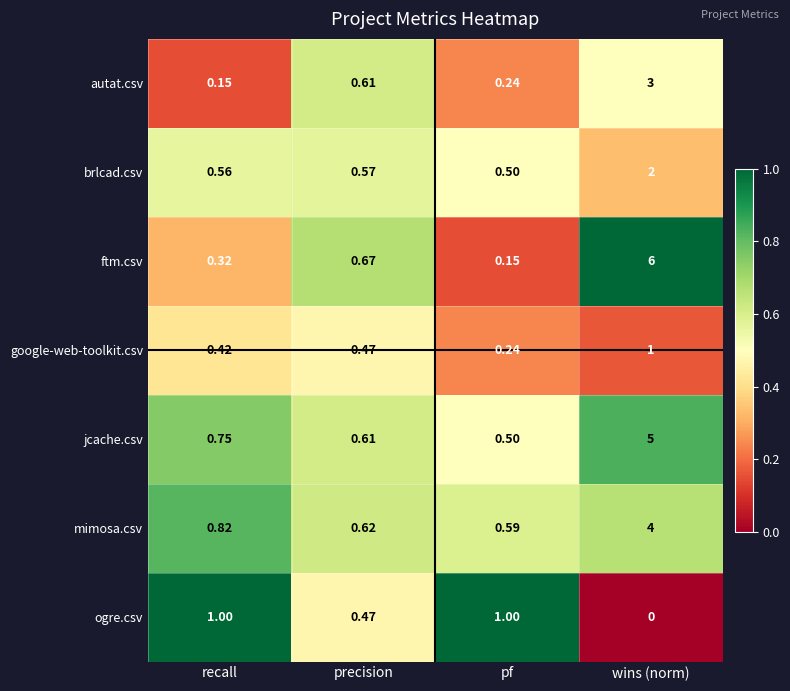

What is the total value across all series at recall?

4.0